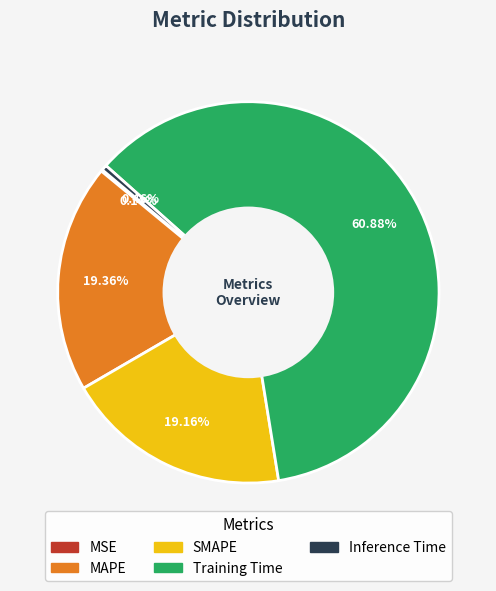

The Inference Time slice represents 0% of the pie. True or false?

True